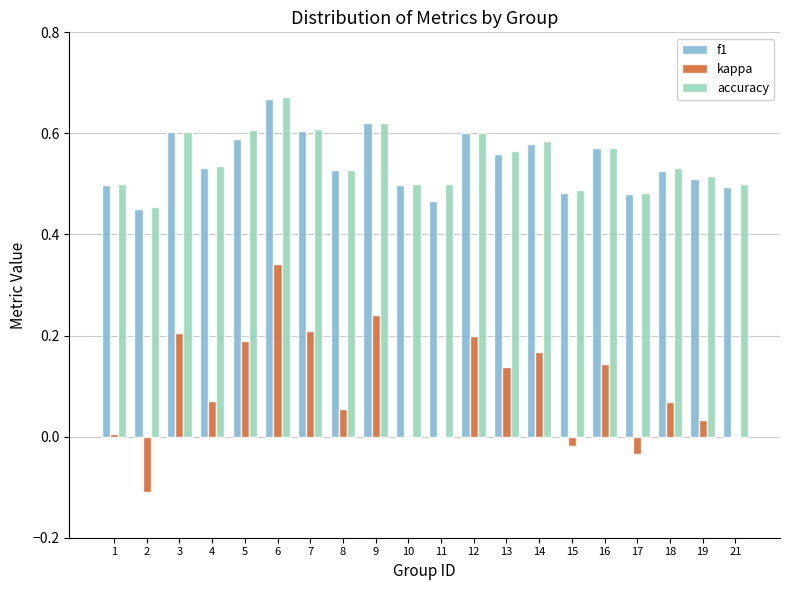

At which category is the sum across all series the highest?

6